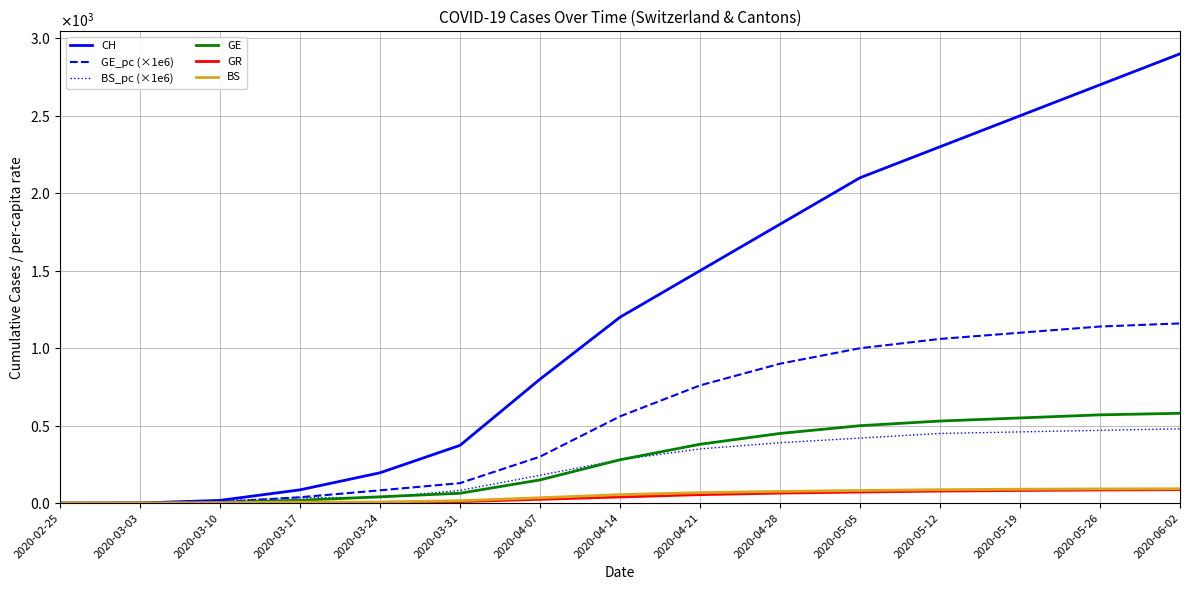

Does the chart have visible grid lines?

Yes